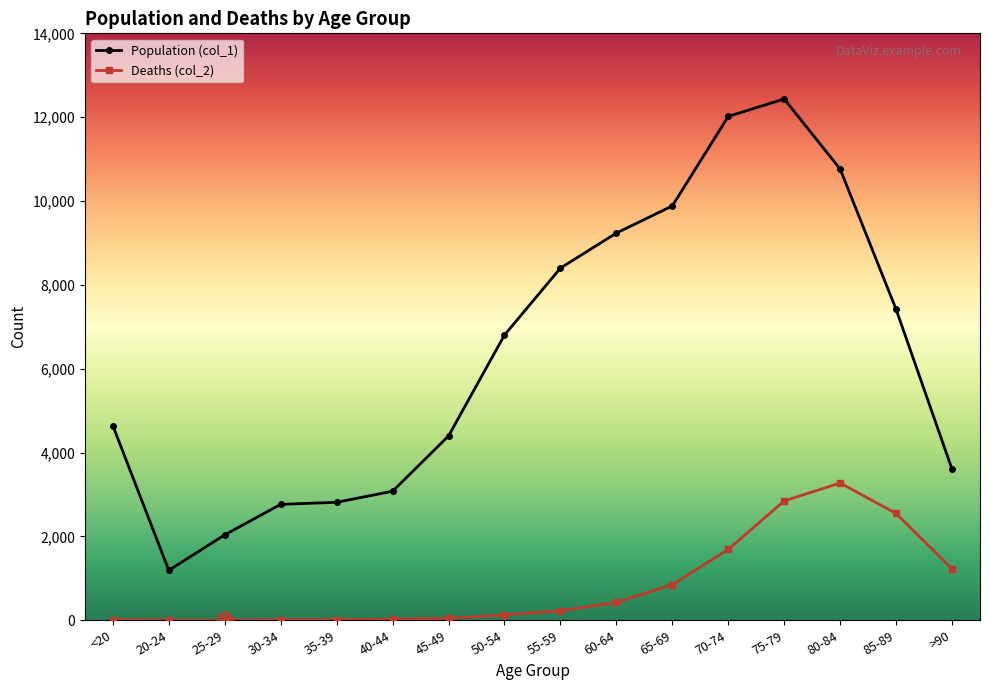

What is the difference between the Deaths (col_2) values at 70-74 and 30-34?

1673